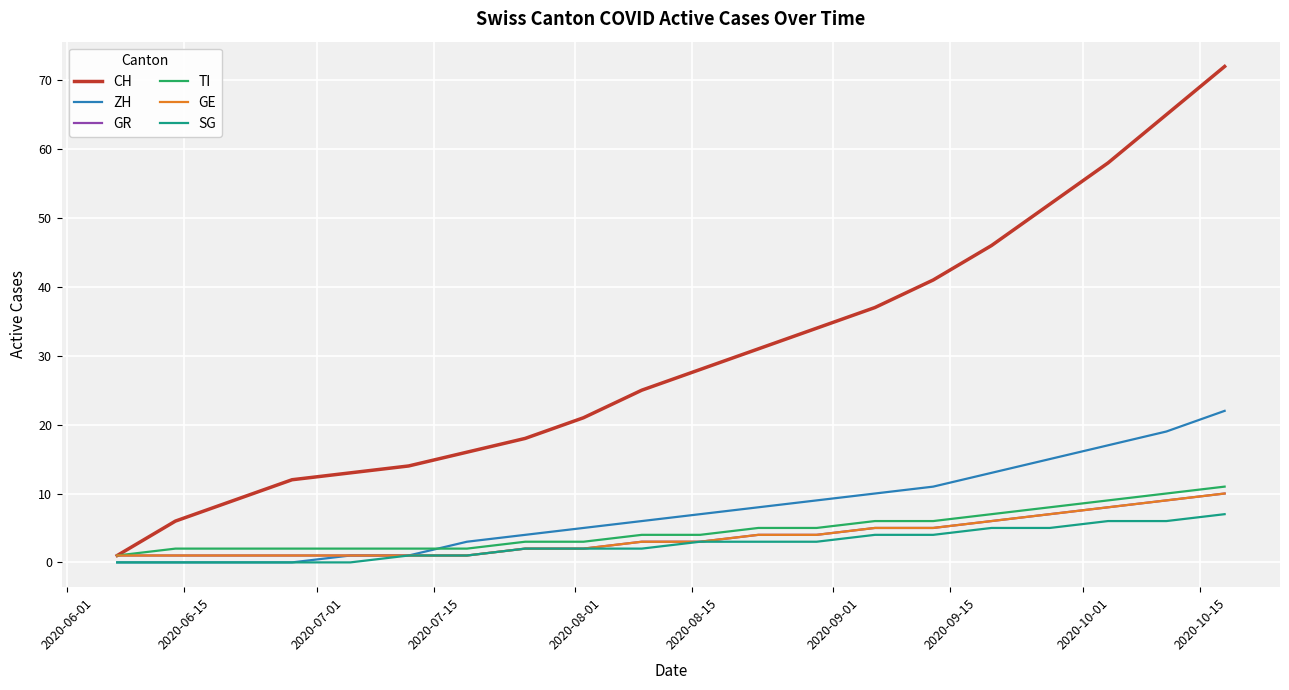

Reading left to right, transcribe all the data shown in this chart.

CH: 1	6	9	12	13	14	16	18	21	25	28	31	34	37	41	46	52	58	65	72
ZH: 0	0	0	0	1	1	3	4	5	6	7	8	9	10	11	13	15	17	19	22
GR: 1	1	1	1	1	1	1	2	2	3	3	4	4	5	5	6	7	8	9	10
TI: 1	2	2	2	2	2	2	3	3	4	4	5	5	6	6	7	8	9	10	11
GE: 1	1	1	1	1	1	1	2	2	3	3	4	4	5	5	6	7	8	9	10
SG: 0	0	0	0	0	1	1	2	2	2	3	3	3	4	4	5	5	6	6	7